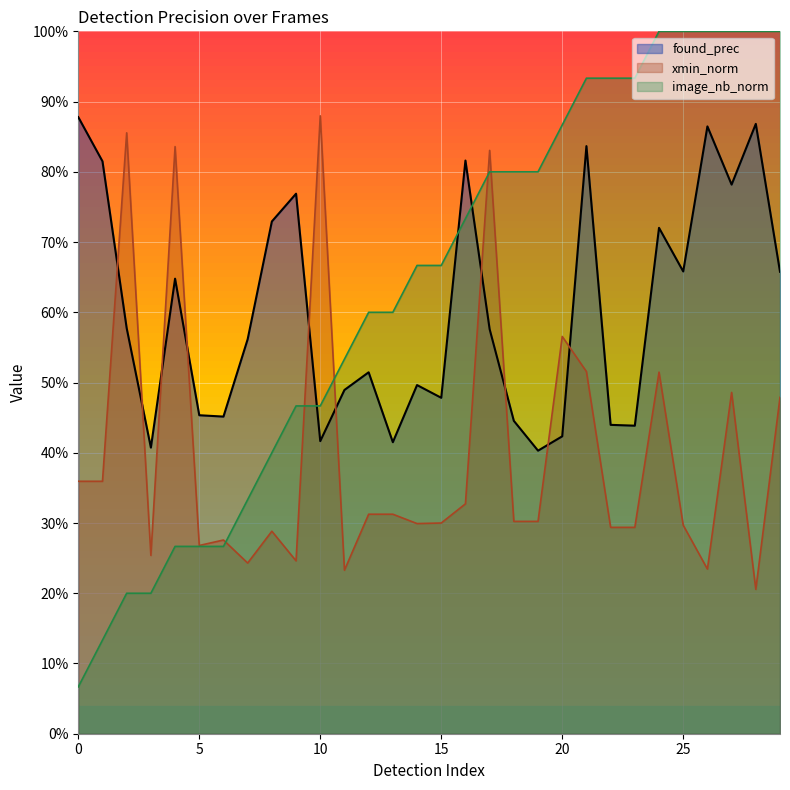

List the labels in order of xmin_norm value, largest first.

10, 2, 4, 17, 20, 21, 24, 27, 29, 0, 1, 16, 12, 13, 18, 19, 15, 14, 25, 22, 23, 8, 6, 5, 3, 9, 7, 26, 11, 28